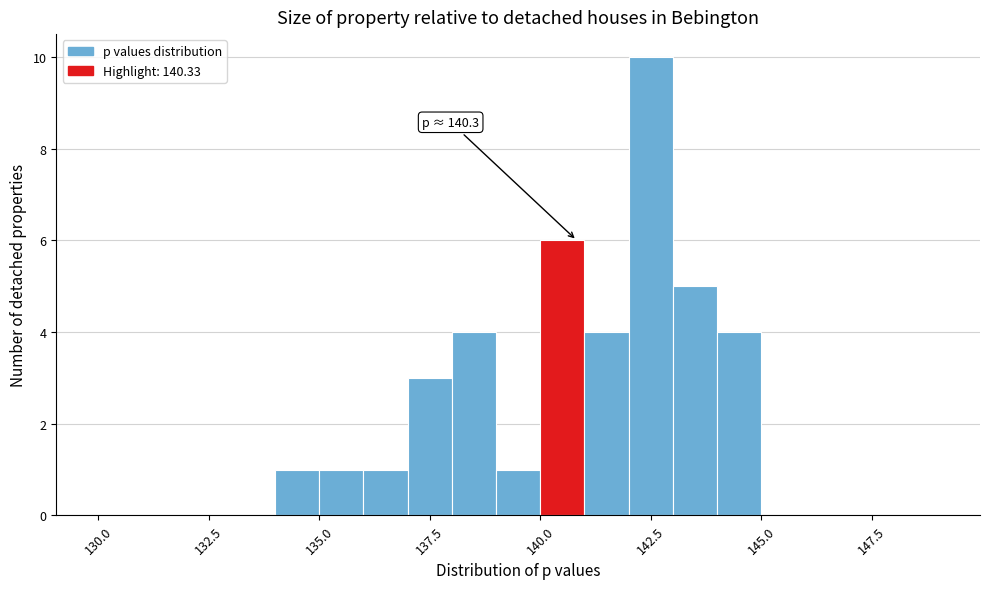

Read against the x-axis, roughly where is the centre of the tallest bar?

142.5